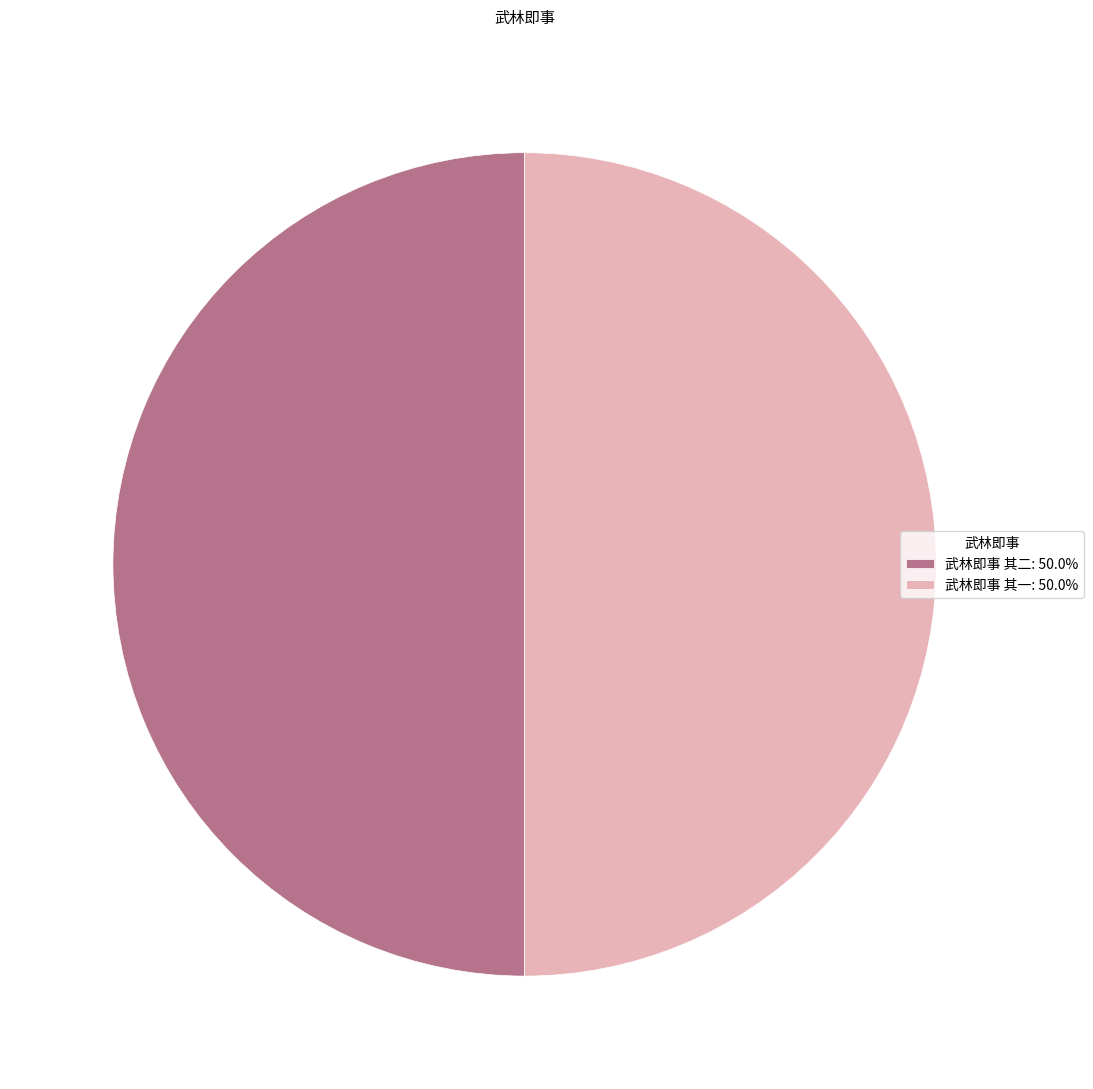

Count the number of slices in the pie.

2